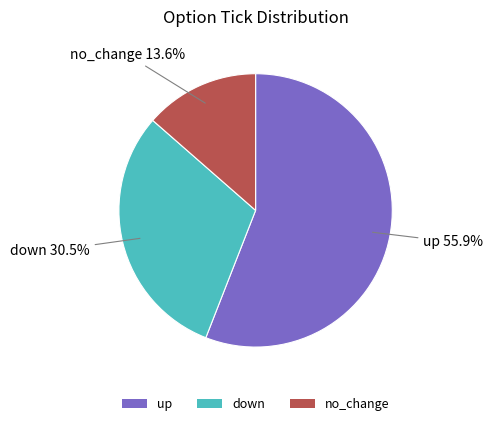

Between down and no_change, which is larger?

down